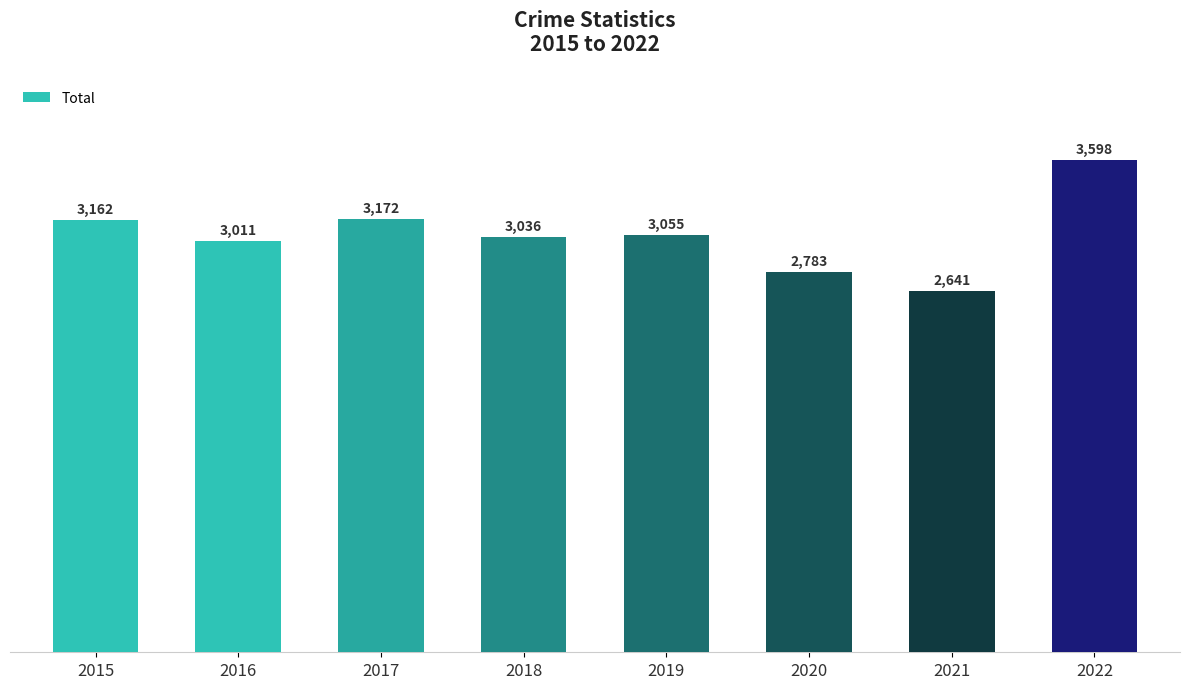

Which label corresponds to the smallest value in the chart?

2021